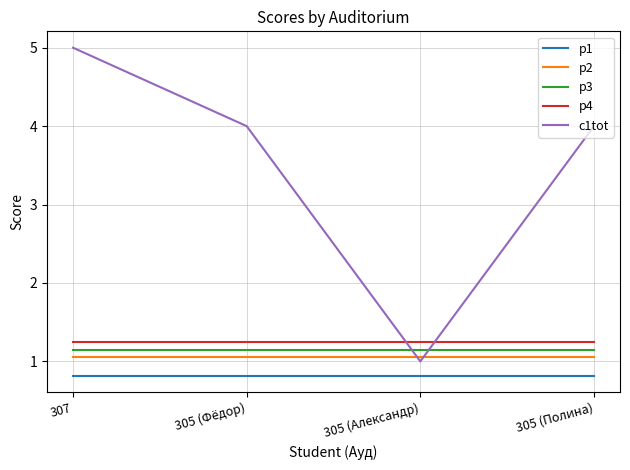

Read the p1 value at 305 (Фёдор).

0.8